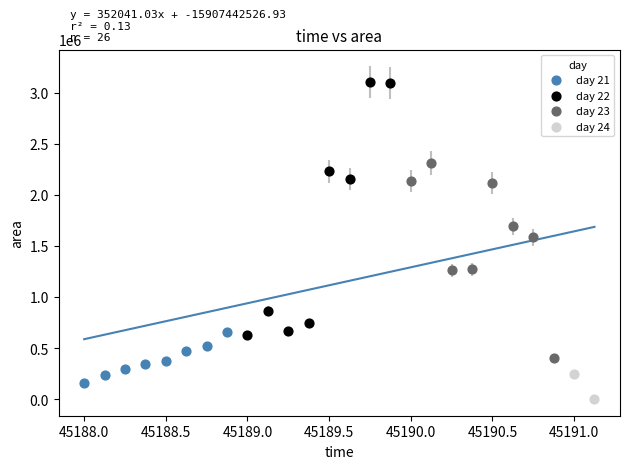

Which series contains the lowest Y value?

day 24